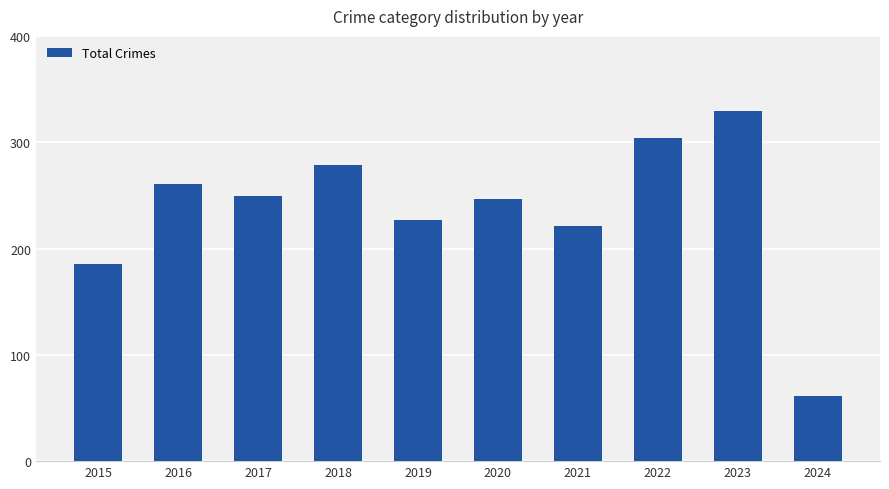

Reading left to right, list all the values displayed in this chart.

2015=185	2016=261	2017=249	2018=279	2019=227	2020=247	2021=221	2022=304	2023=329	2024=61